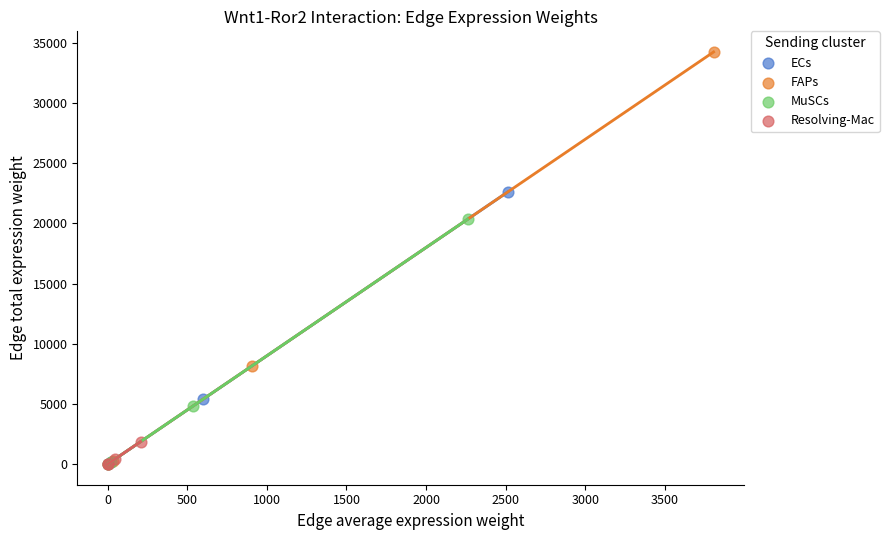

Which series reaches the maximum Y coordinate?

FAPs